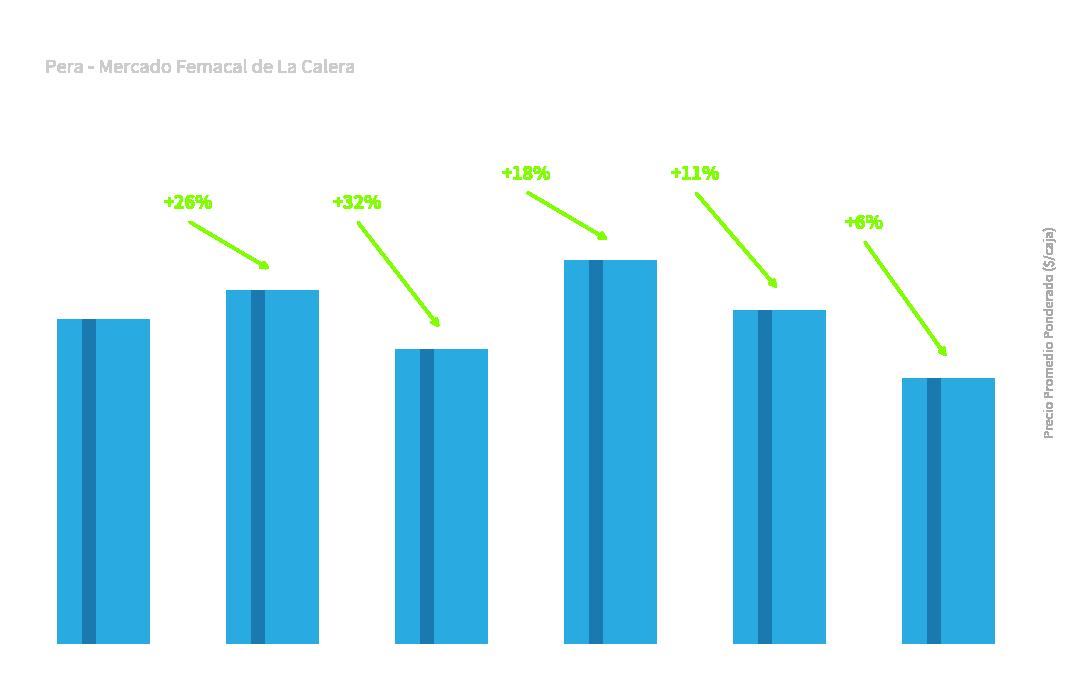

What is the difference between the maximum and minimum values?

4000